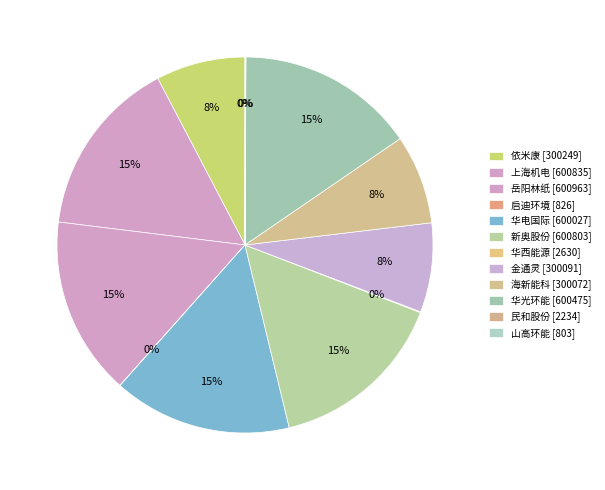

To the nearest percent, what percentage of the pie is 华光环能?

15%